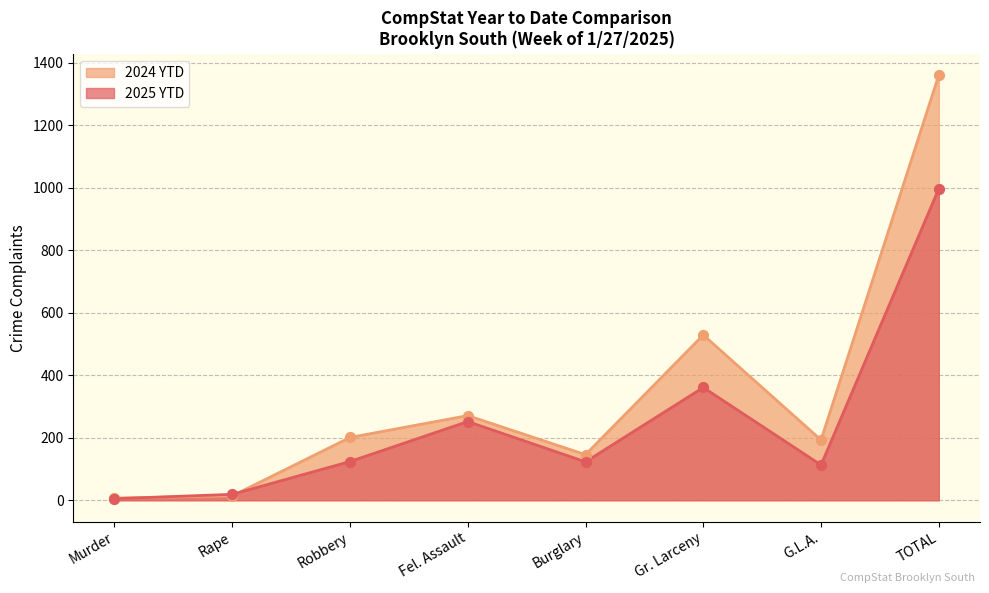

Which series reaches the minimum Y coordinate?

2025 YTD